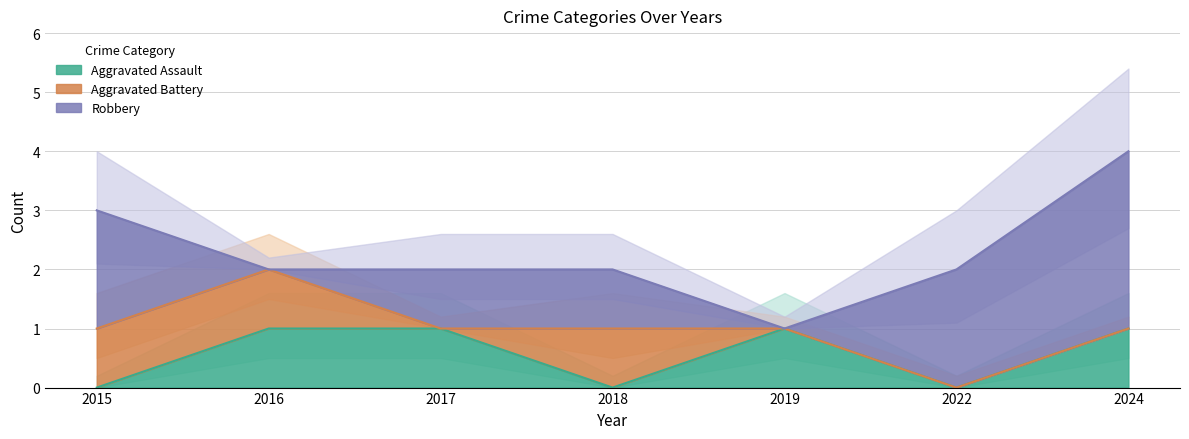

The Aggravated Assault series shows -1 at 2015. True or false?

False